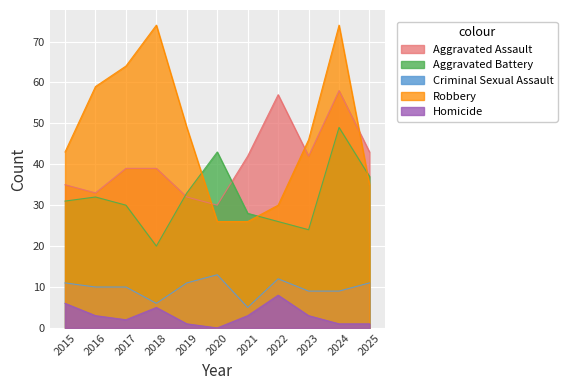

Which category has the highest value across all series?

2018